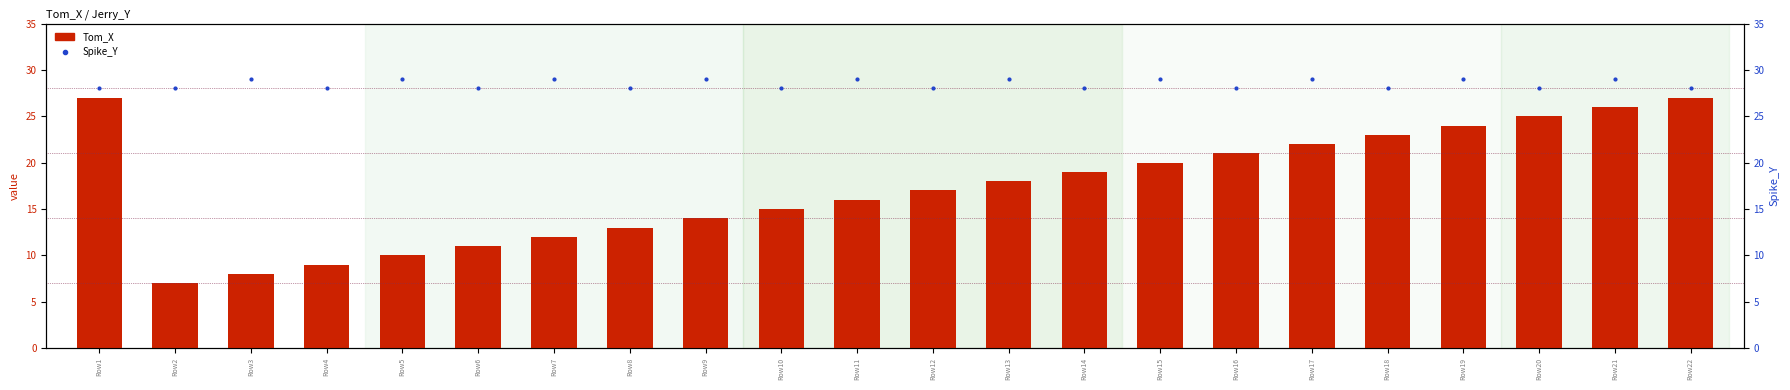

Reading left to right, transcribe all the data shown in this chart.

Tom_X: 27	7	8	9	10	11	12	13	14	15	16	17	18	19	20	21	22	23	24	25	26	27
Spike_Y: 28	28	29	28	29	28	29	28	29	28	29	28	29	28	29	28	29	28	29	28	29	28